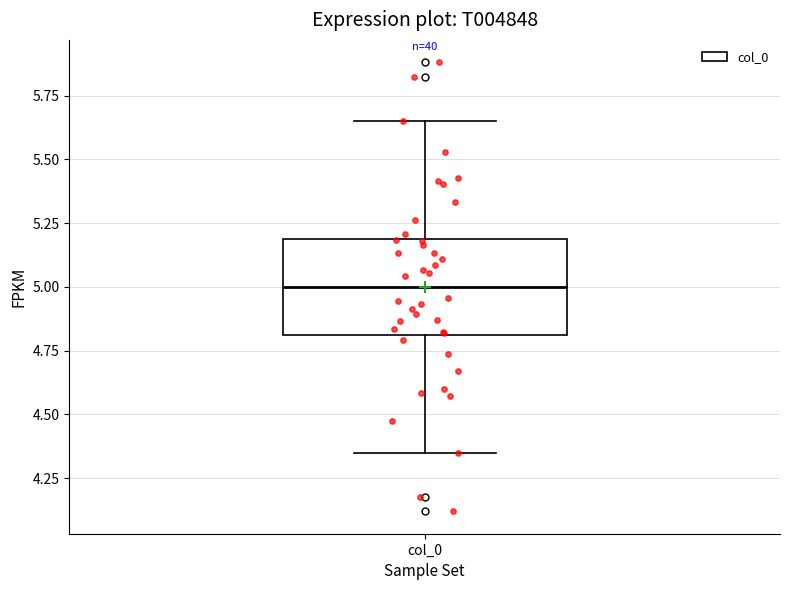

Where does the lower whisker of the box for col_0 end on the y-axis? The values are not printed on the chart, so give them approximately, as read against the axis.

4.35